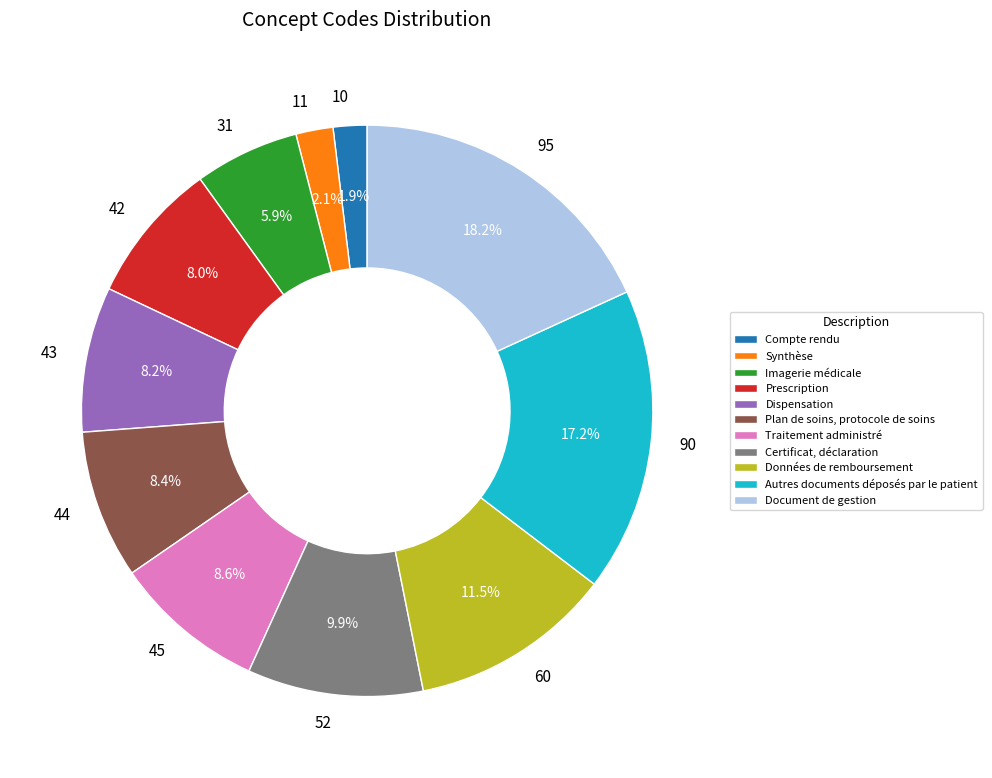

Which category has the biggest portion of the pie?

Document de gestion